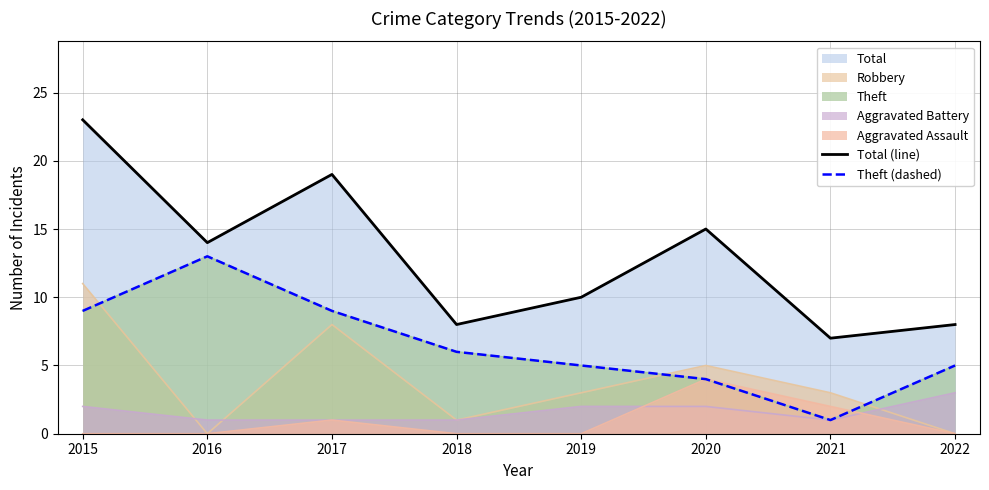

Reading left to right, extract all data points from this chart.

Total (line): 2015=23	2016=14	2017=19	2018=8	2019=10	2020=15	2021=7	2022=8
Theft (dashed): 2015=9	2016=13	2017=9	2018=6	2019=5	2020=4	2021=1	2022=5